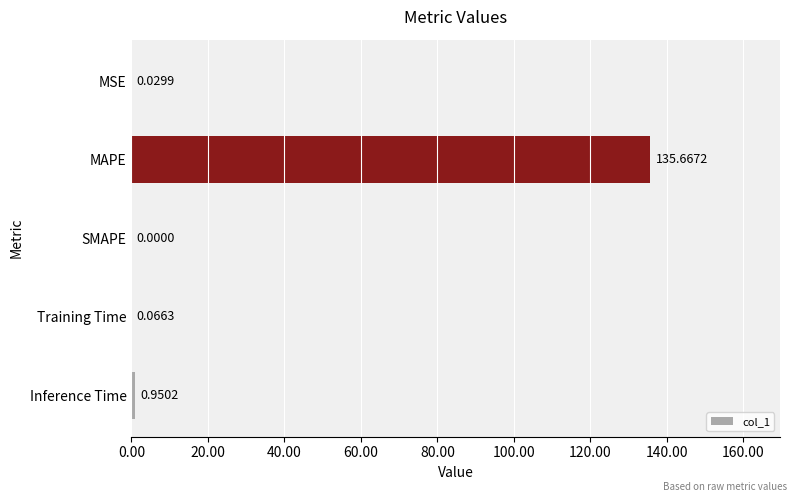

What is the sum of all values?

136.7